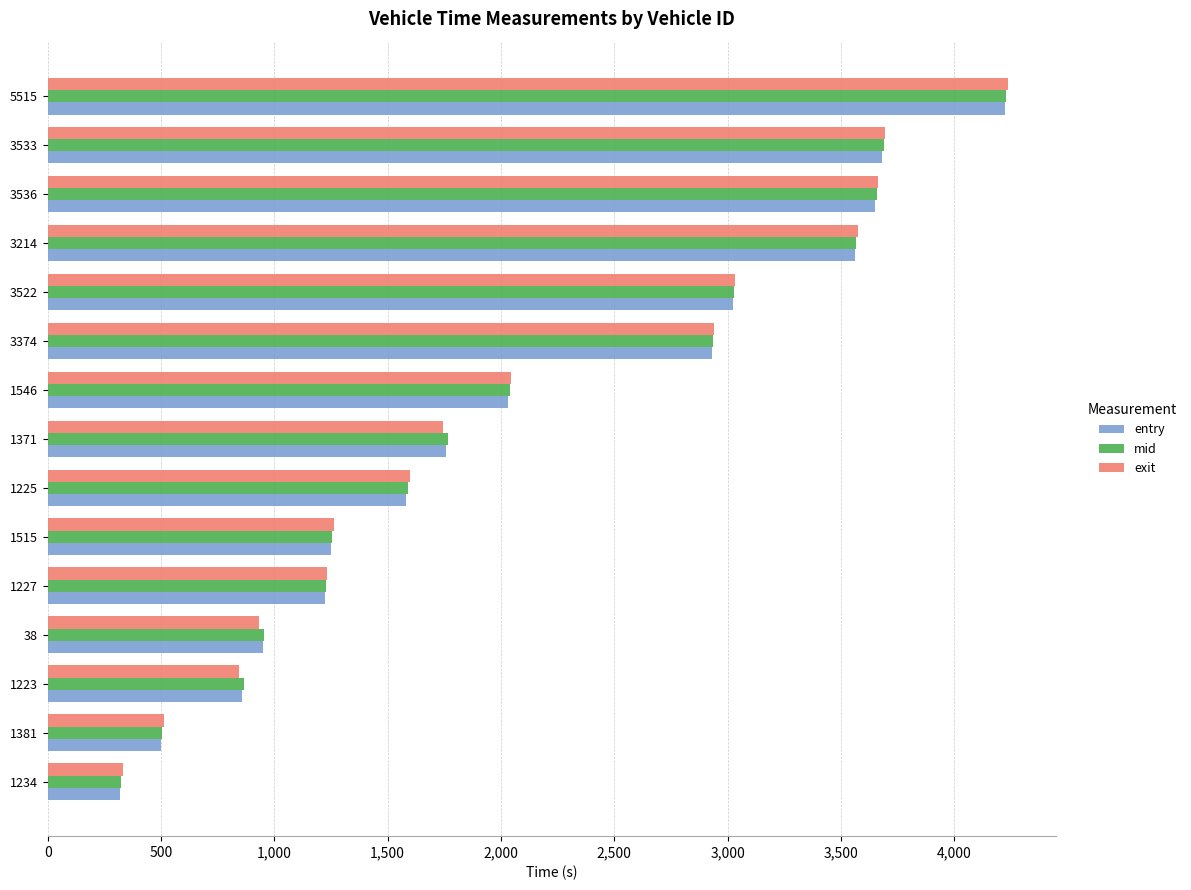

Which series has the largest range (max minus min)?

exit